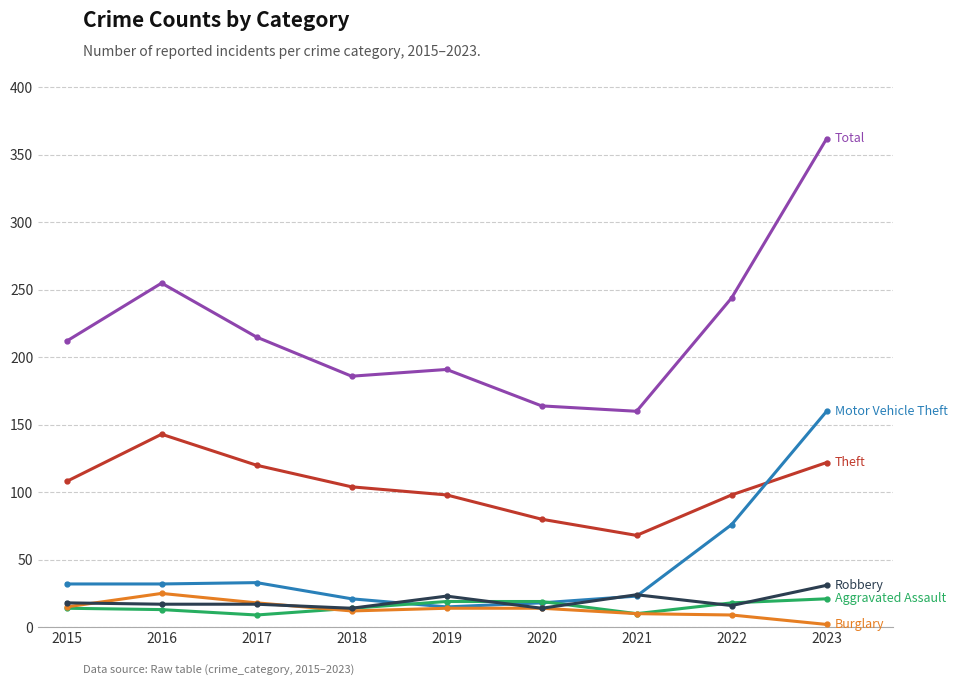

At which category is the sum across all series the highest?

2023